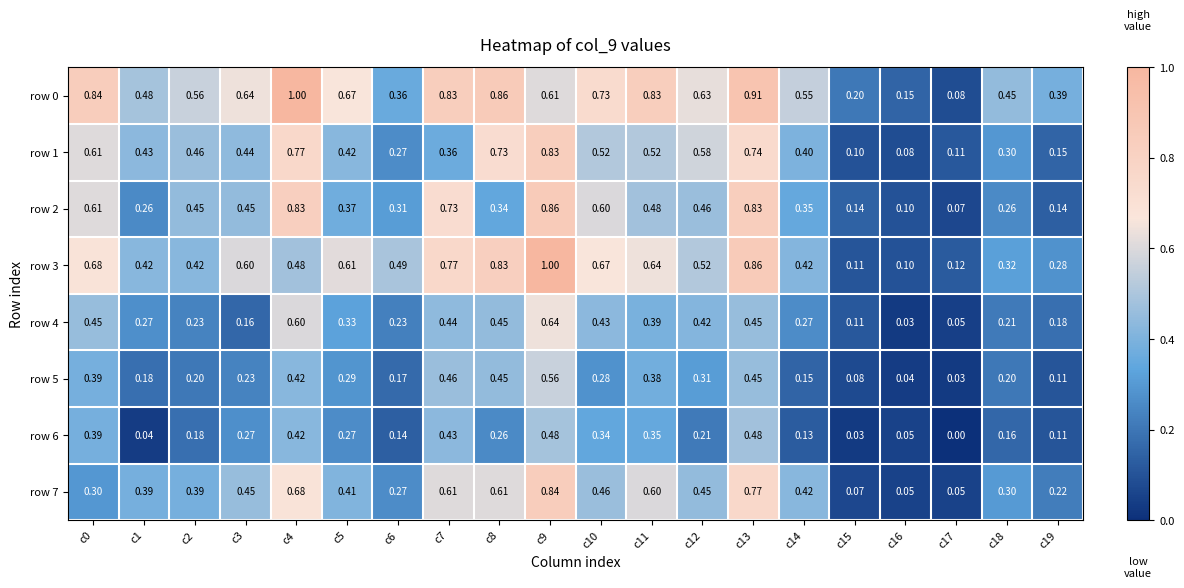

Is the value of row 6 at c16 greater than the value of row 4 at c19?

No